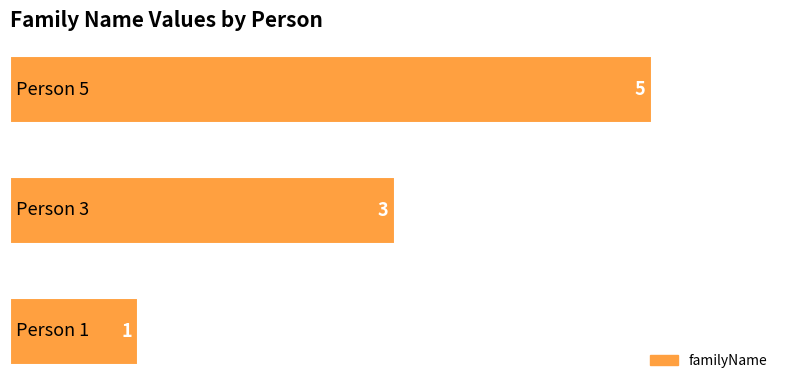

What is the maximum value shown in the chart?

5